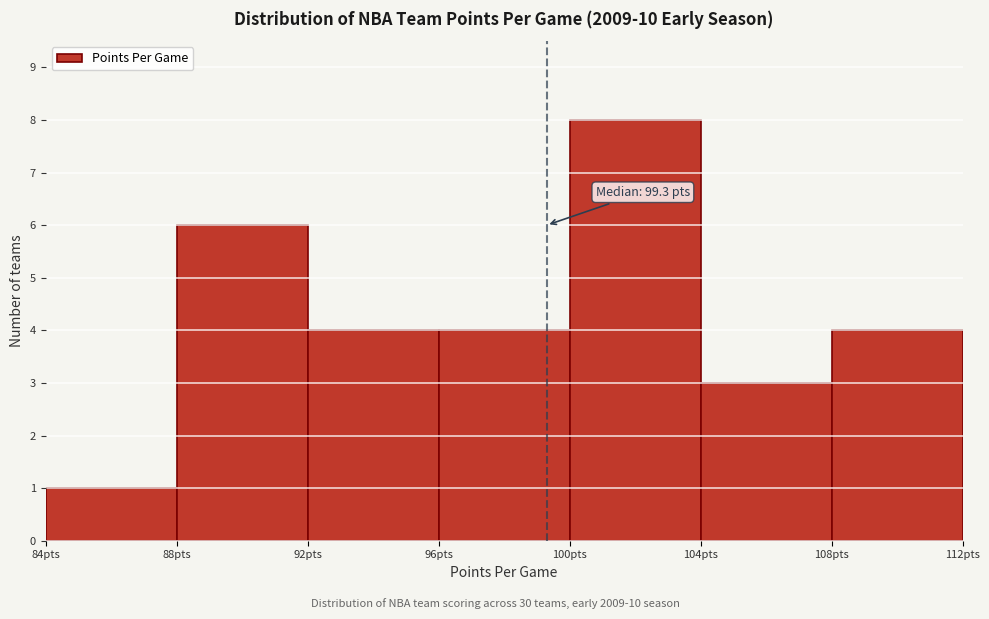

Over which range of the x-axis is the bar tallest?

100 to 104